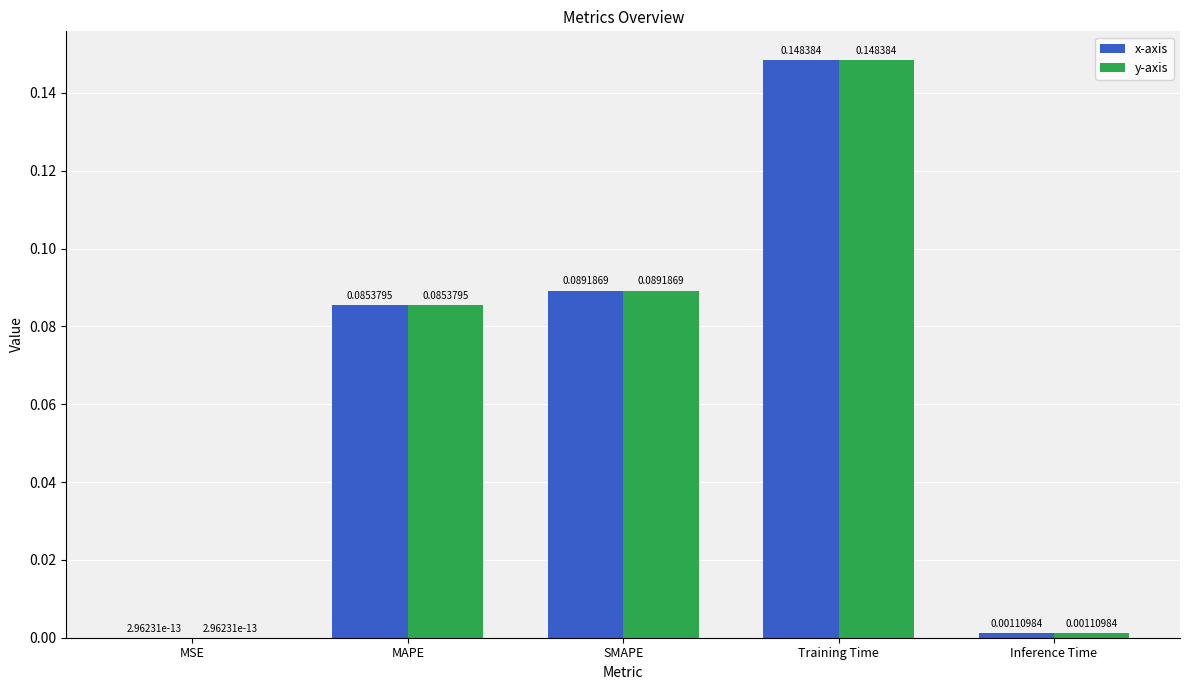

At which category does the chart reach its peak across all series?

Training Time